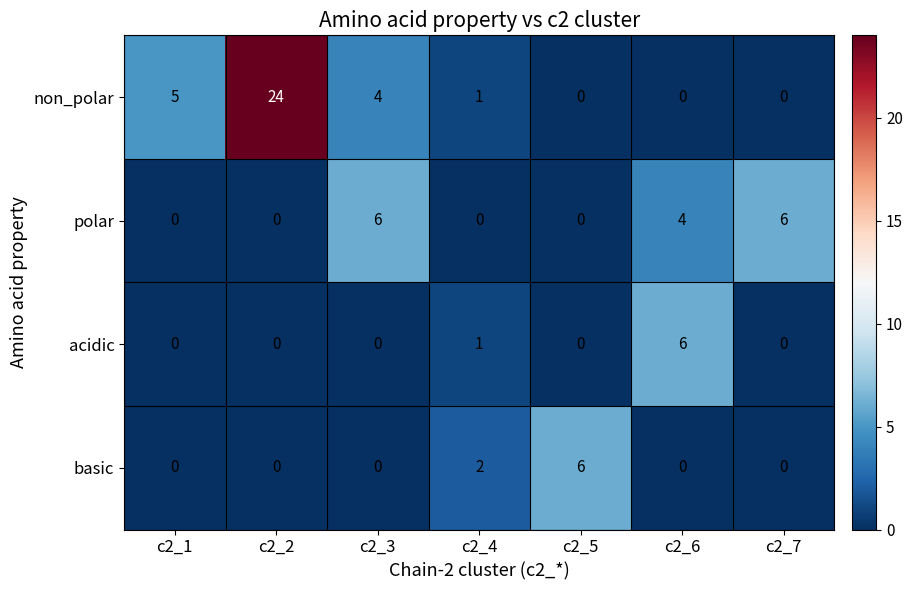

Is the value of non_polar at c2_4 greater than the value of acidic at c2_1?

Yes